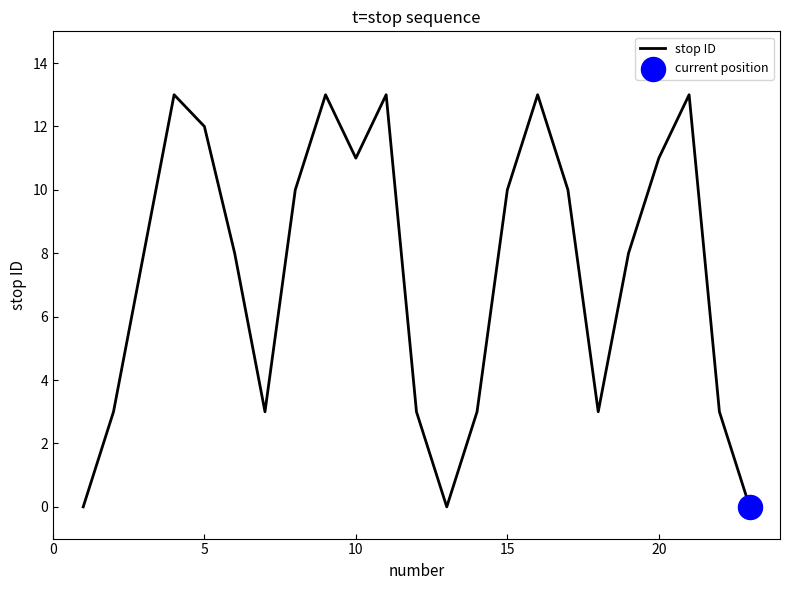

What is the difference between the maximum and minimum values?

13